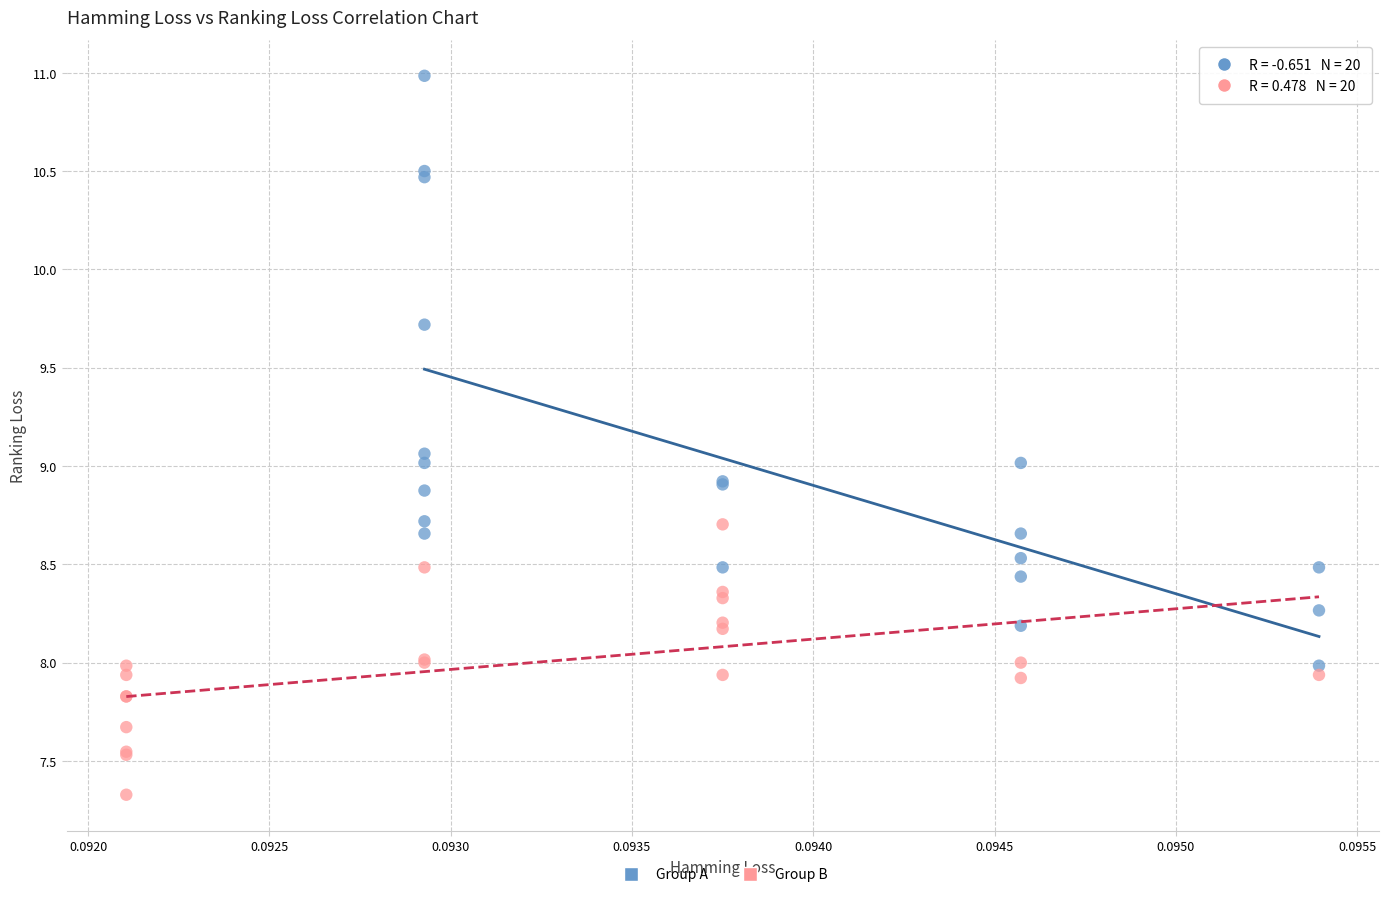

What are all the series names shown in the legend?

Group A, Group B